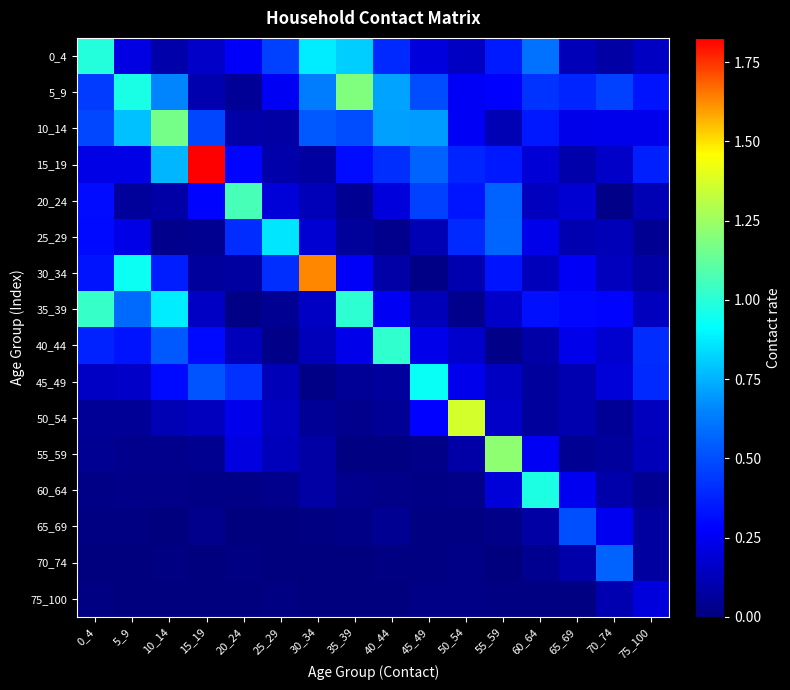

What is the total value across all series at 50_54?

3.9